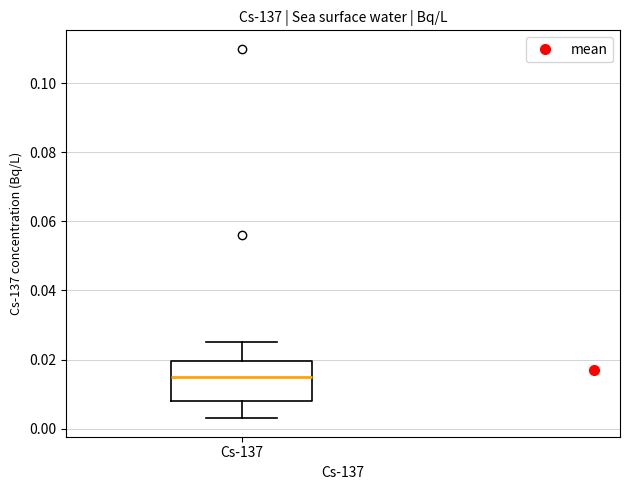

Where does the upper whisker of the box for Cs-137 end on the y-axis? The values are not printed on the chart, so give them approximately, as read against the axis.

0.026